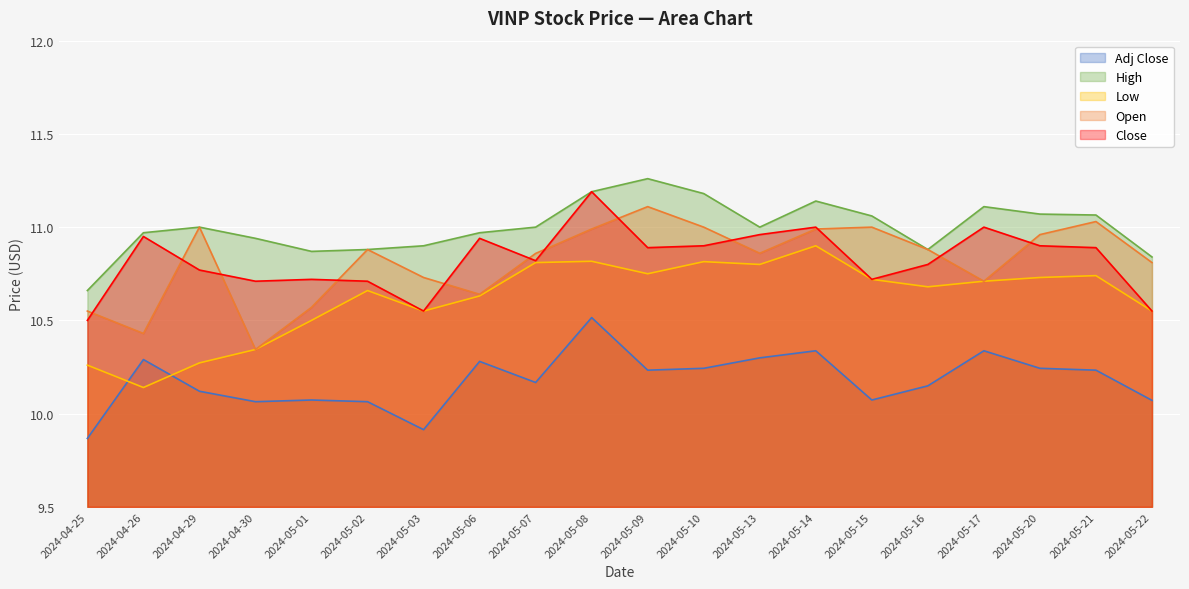

True or false: Open has a value of 18.4 at 2024-05-22.

False